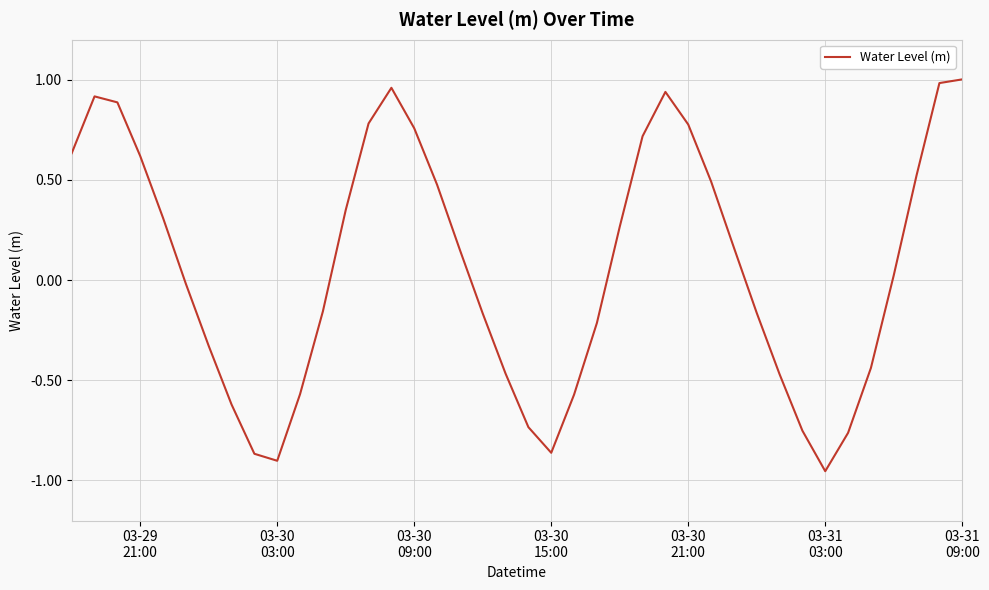

How many lines are shown in the chart?

1